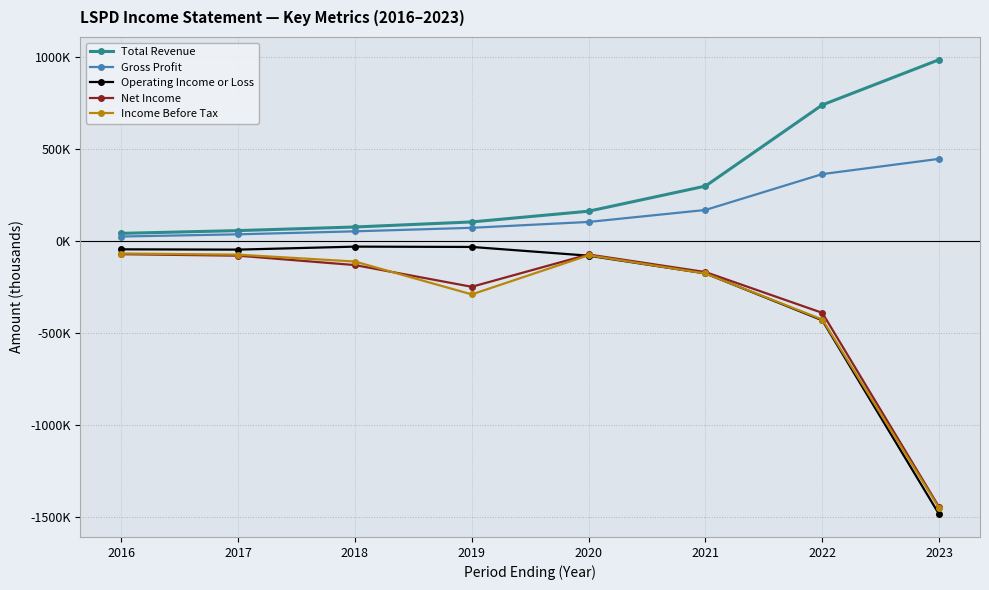

What is the sum of all Gross Profit values?

1274700